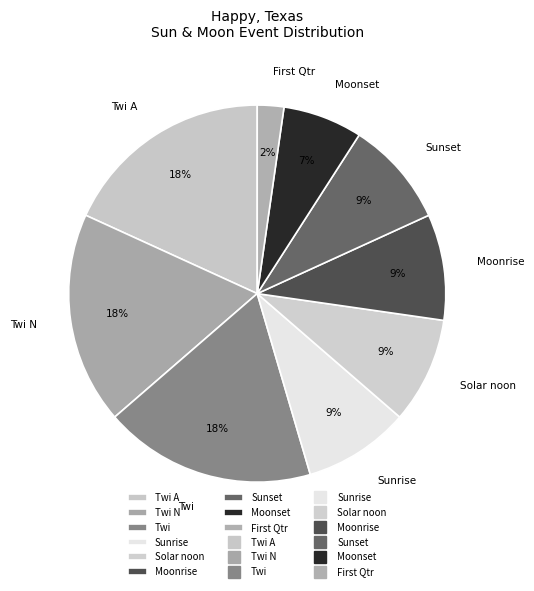

To the nearest percent, what is the difference between the Sunset and Moonset slice percentages?

2%